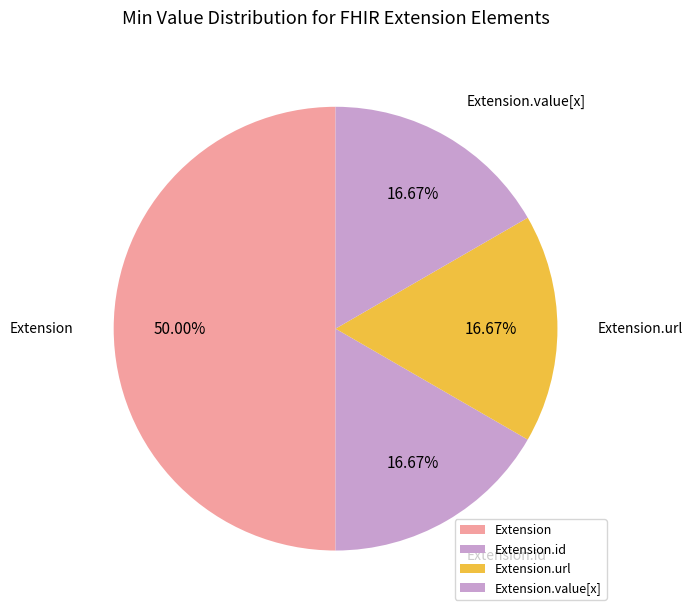

What is the ratio of the value at Extension.id to the value at Extension?

0.3